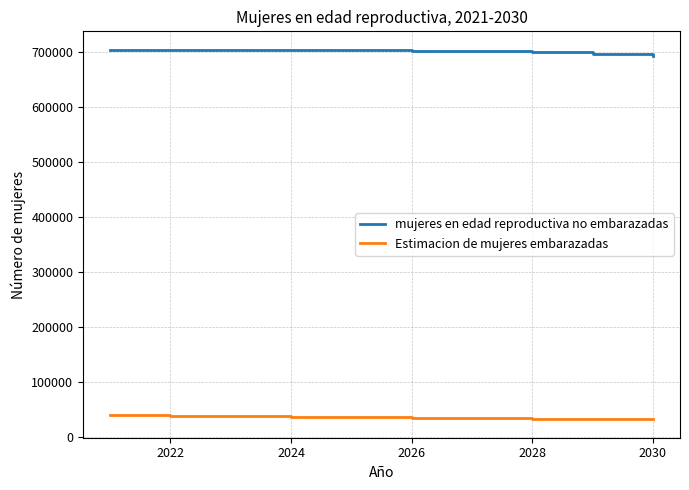

What is the smallest value displayed?

32200.0